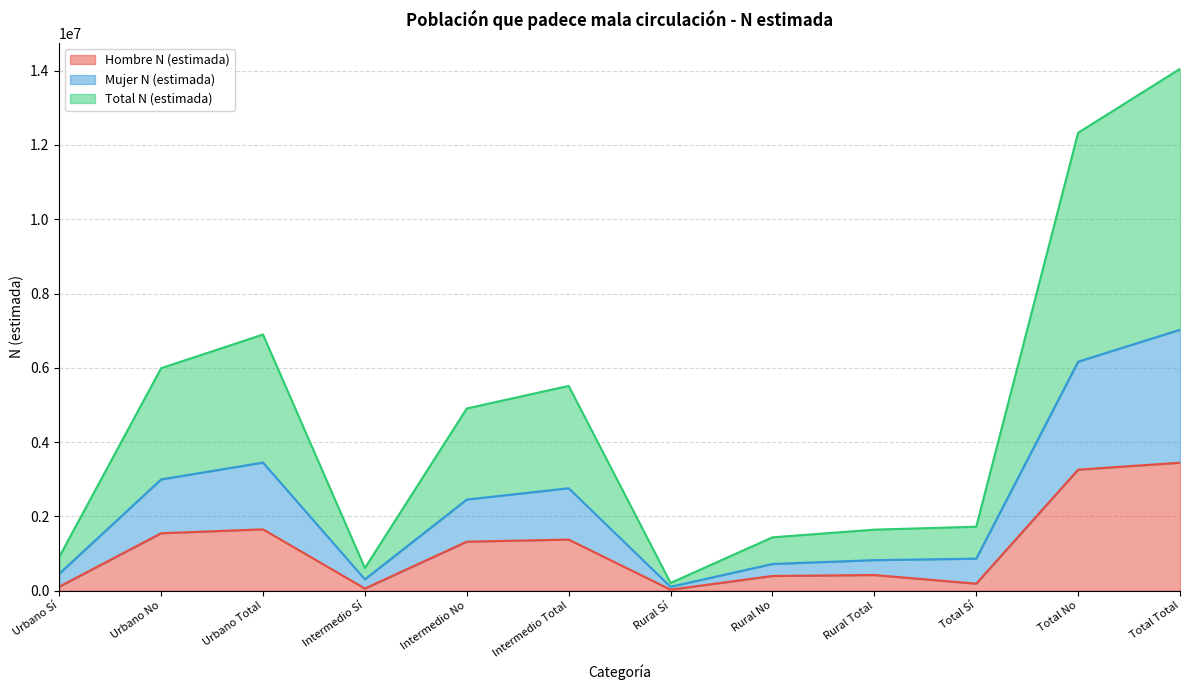

What is the highest value of the Hombre N (estimada) series?

3443884